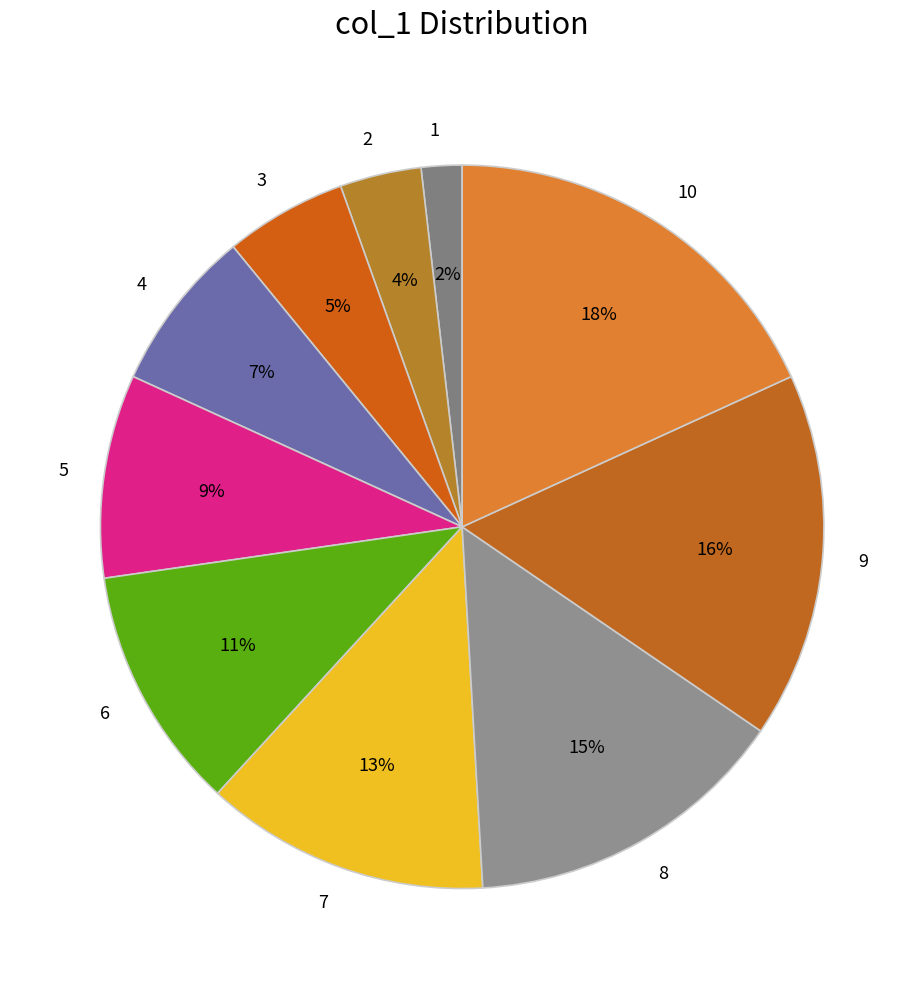

Which category has the smallest portion of the pie?

1